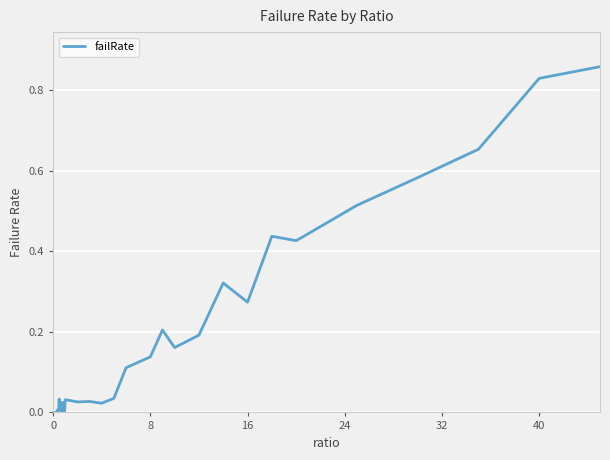

What is the greatest value displayed?

0.9